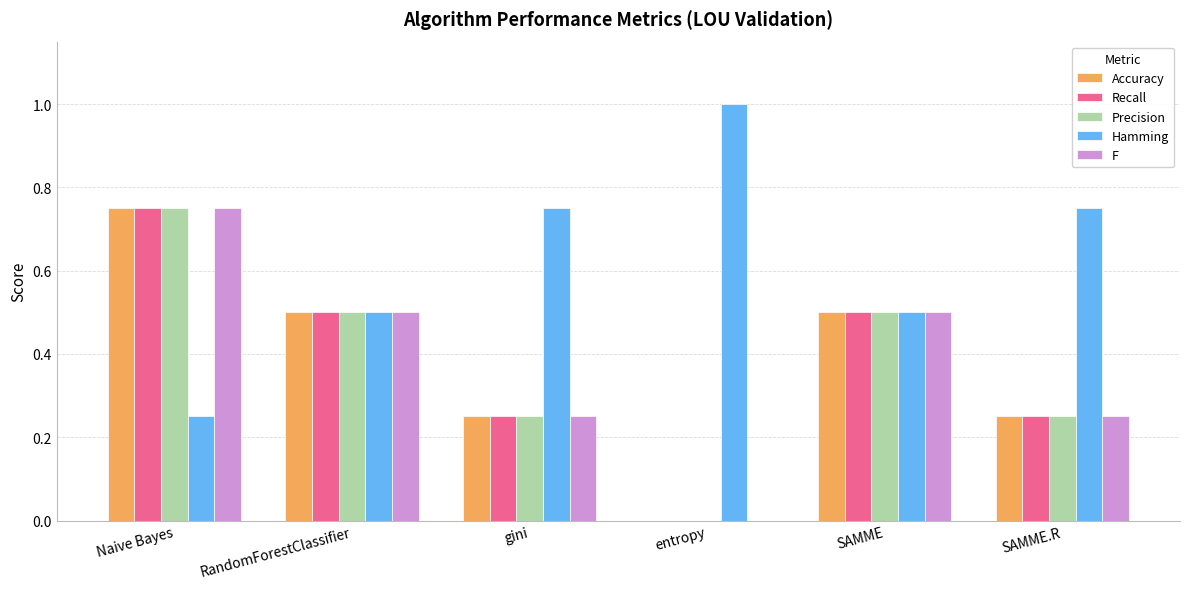

True or false: F has a value of 1.1 at Naive Bayes.

False